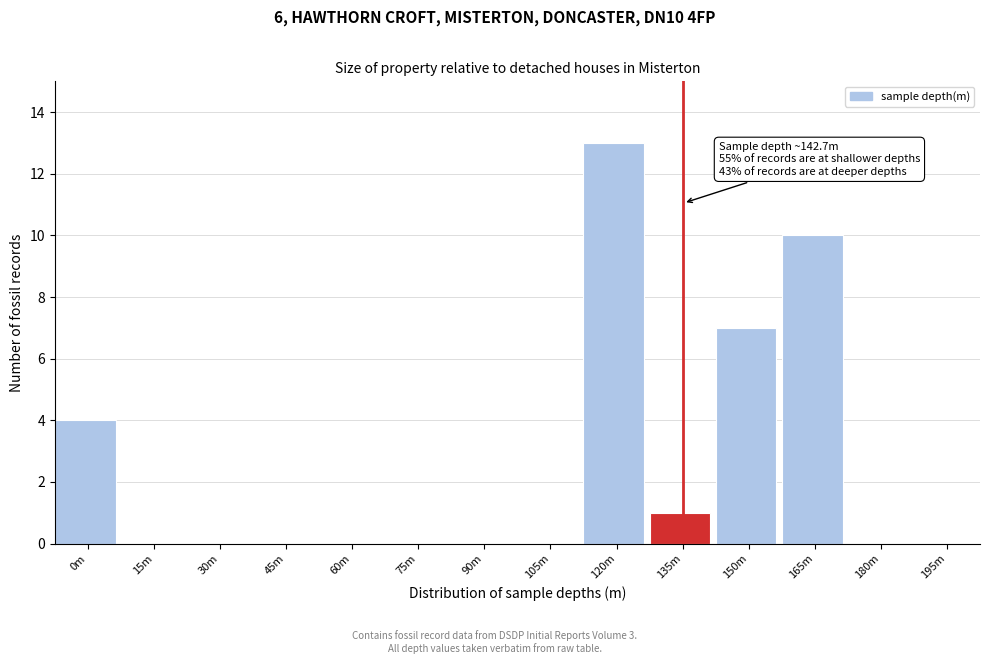

Reading right to left, extract all data points from this chart.

195m=0	180m=0	165m=10	150m=7	135m=1	120m=13	105m=0	90m=0	75m=0	60m=0	45m=0	30m=0	15m=0	0m=4